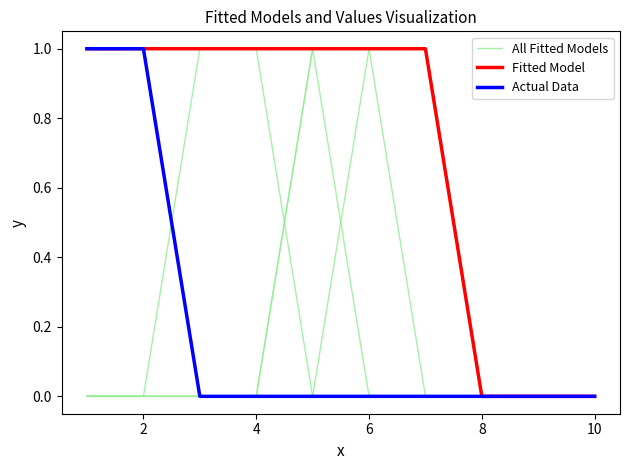

At how many categories does at least one series exceed 0?

7